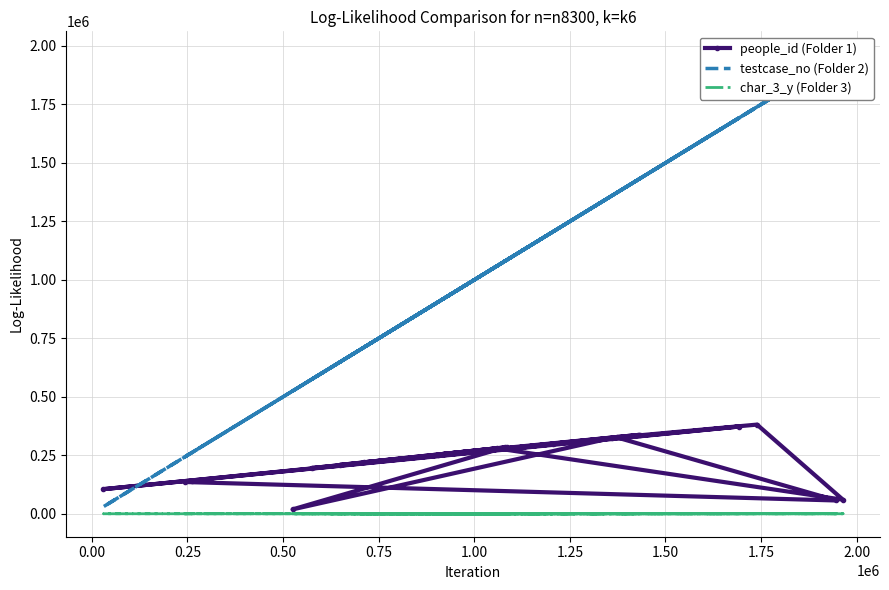

List the series in order of their peak value, highest first.

testcase_no (Folder 2), people_id (Folder 1), char_3_y (Folder 3)